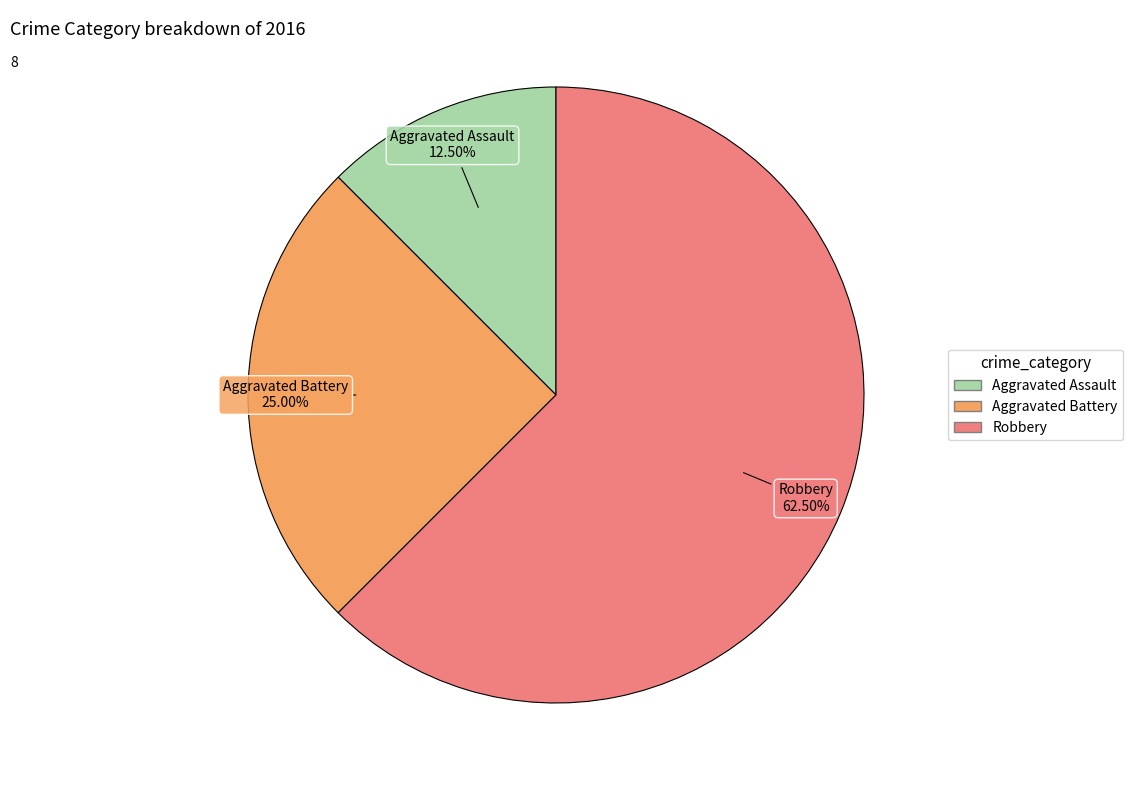

To the nearest percent, what is the difference between the Aggravated Assault and Robbery slice percentages?

50%